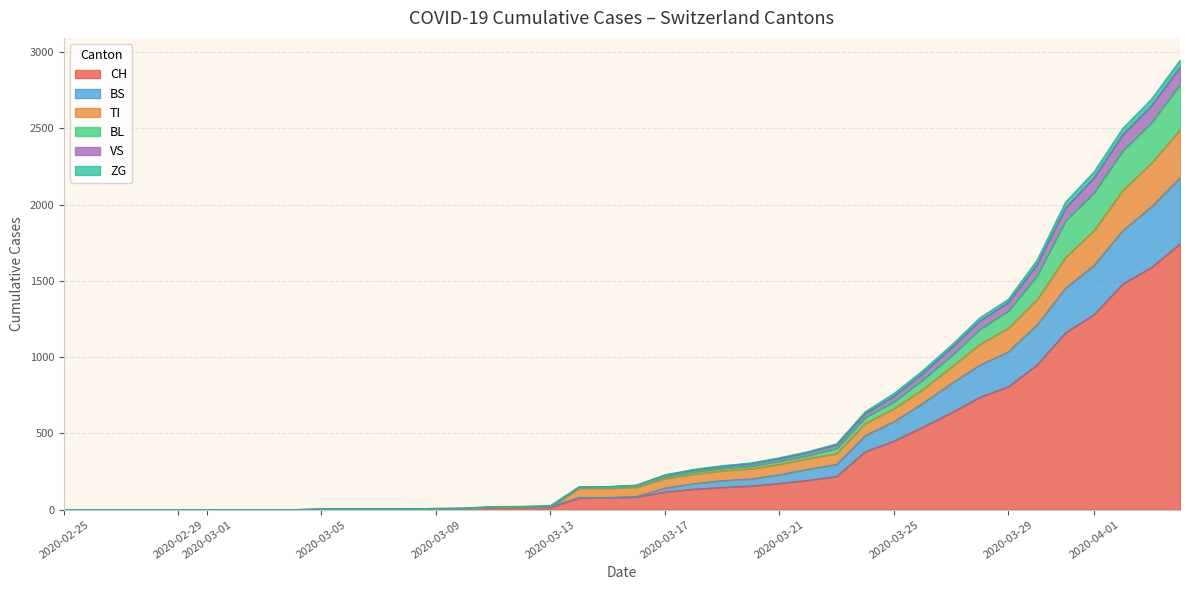

What is the maximum value for CH?

1742